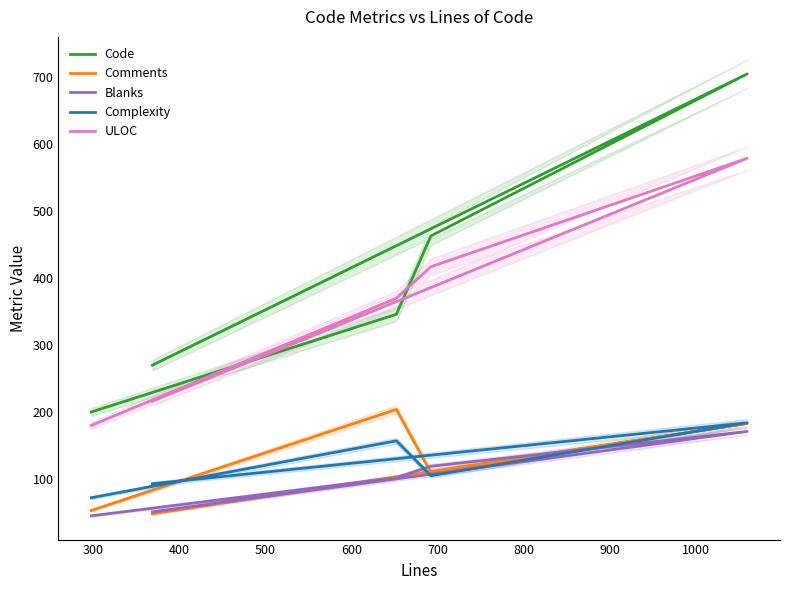

True or false: ULOC has more than 2 interior local peaks.

False